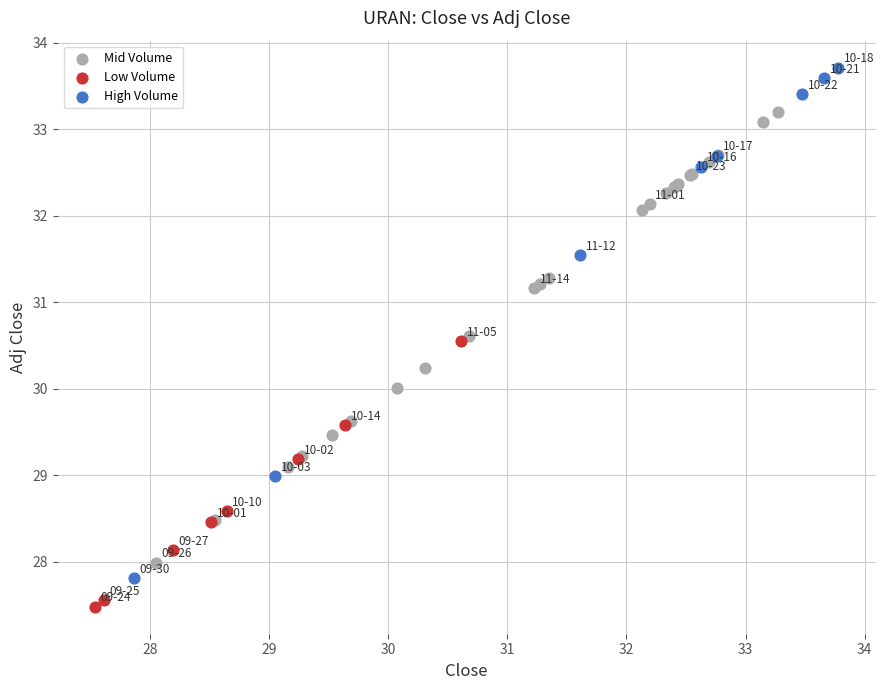

Which series contains the highest Y value?

High Volume